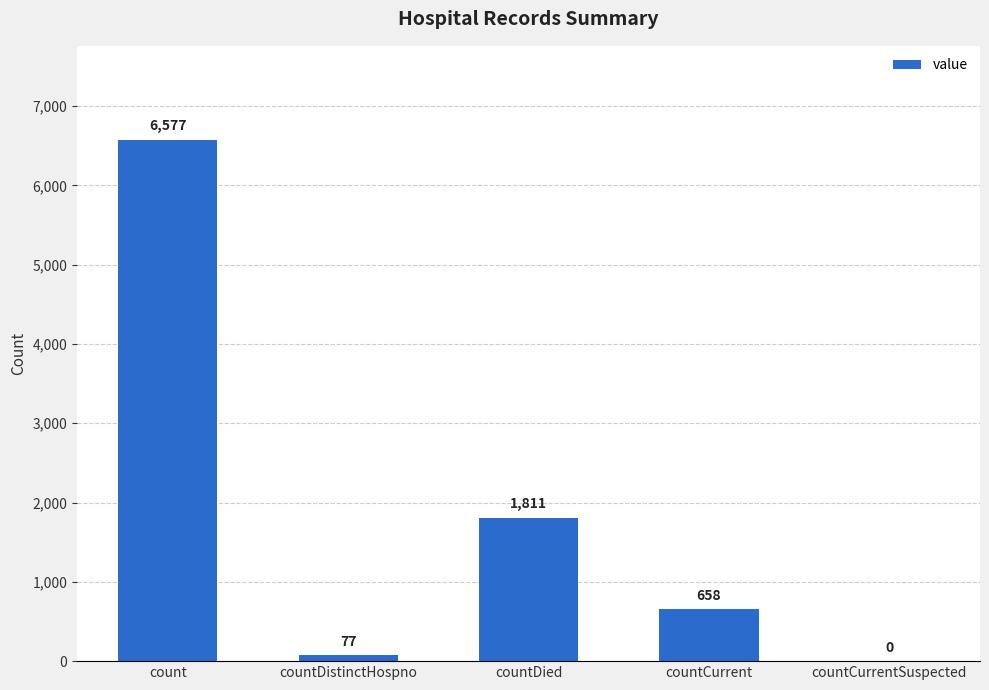

What is the greatest value displayed?

6577